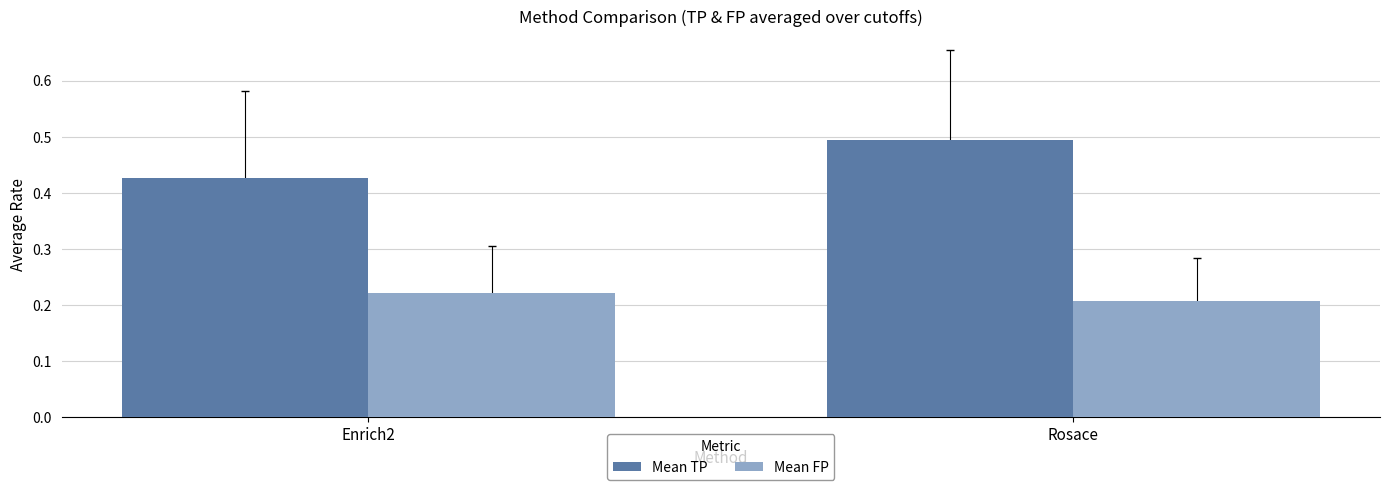

Which category has the highest value in the Mean FP series?

Enrich2